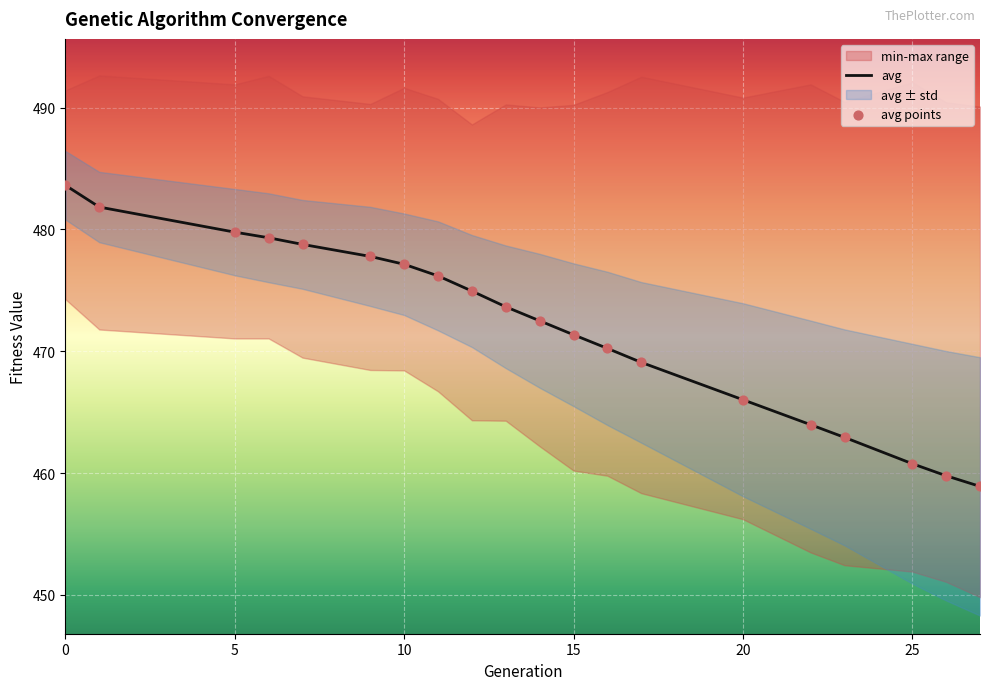

What is the minimum value for avg?

458.9